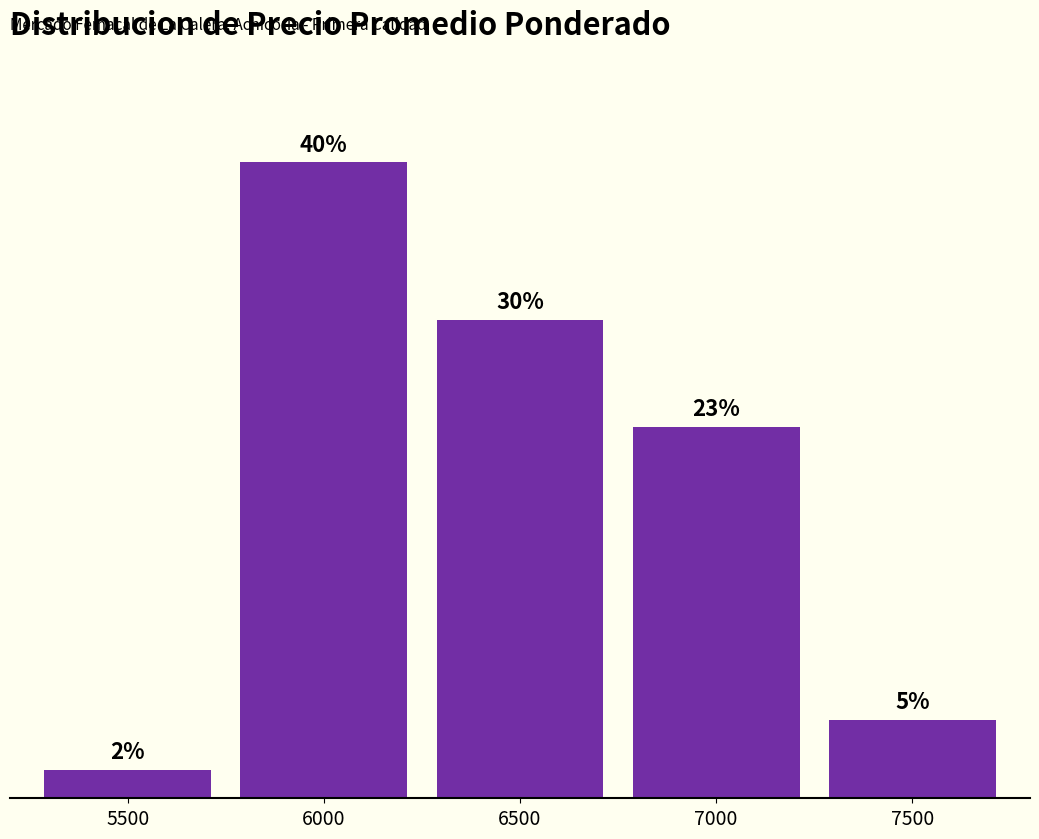

How many categories are shown in the chart?

5